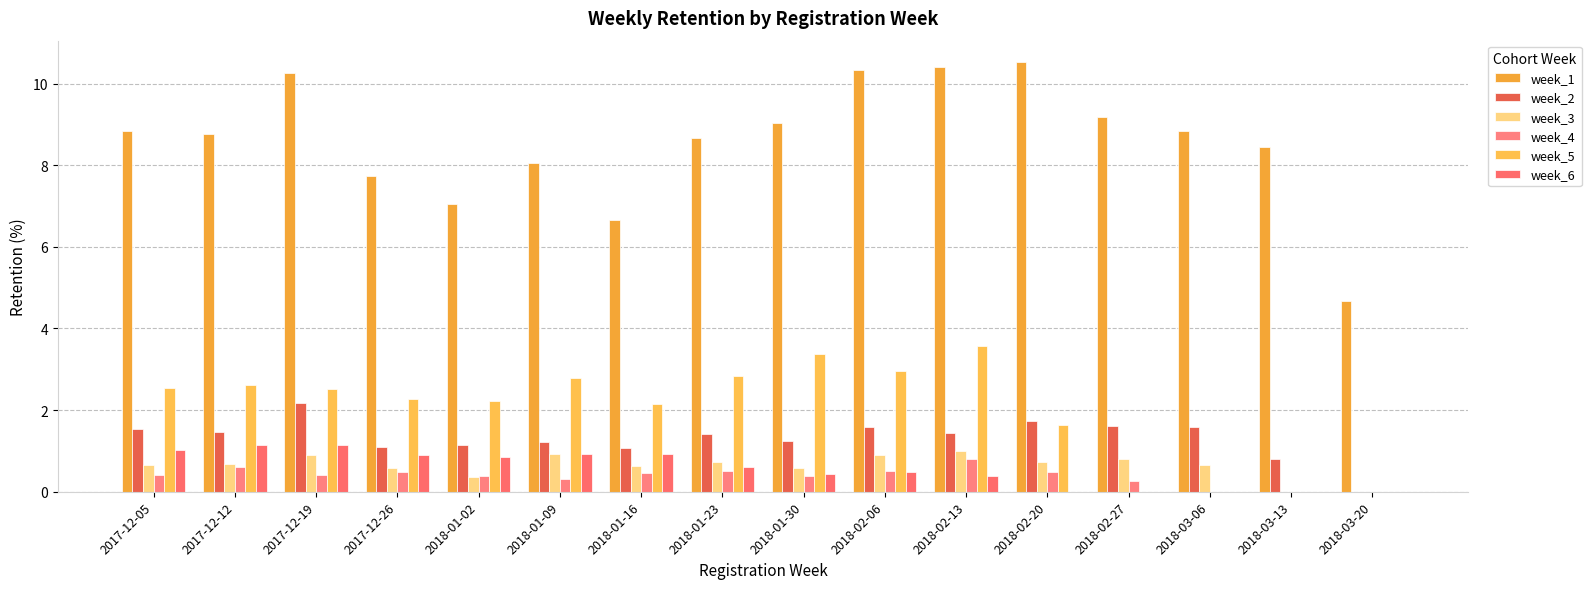

Which series has the largest total across all categories?

week_1